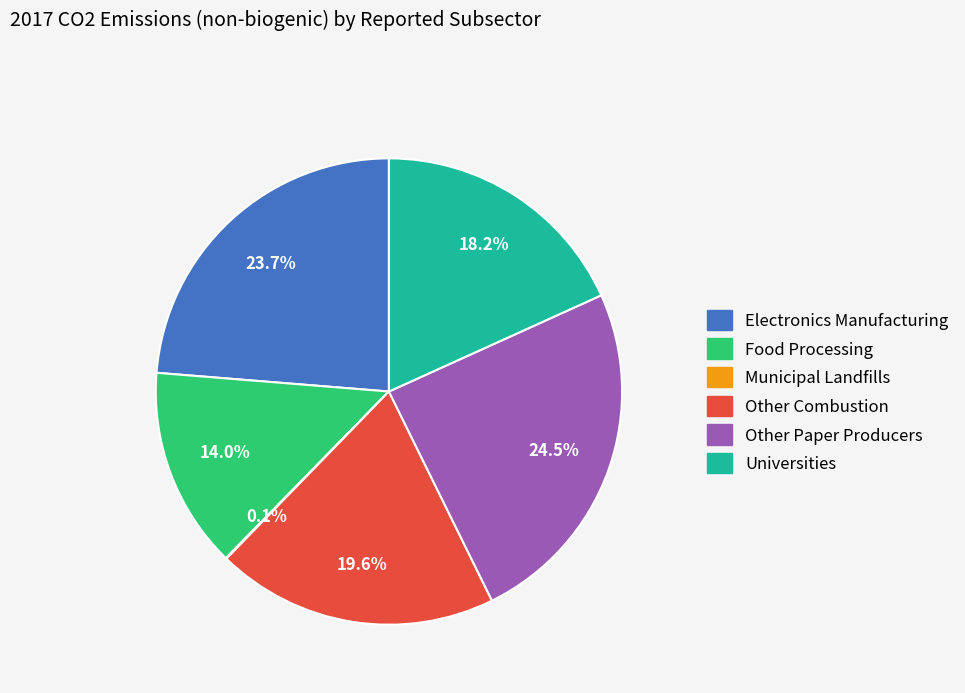

What is the ratio of the value at Universities to the value at Other Paper Producers?

0.7